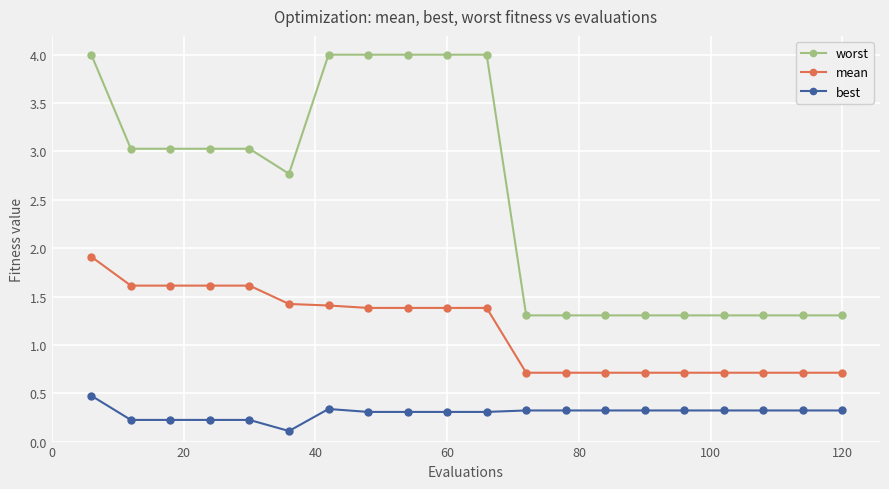

What is the sum of all mean values?

23.1